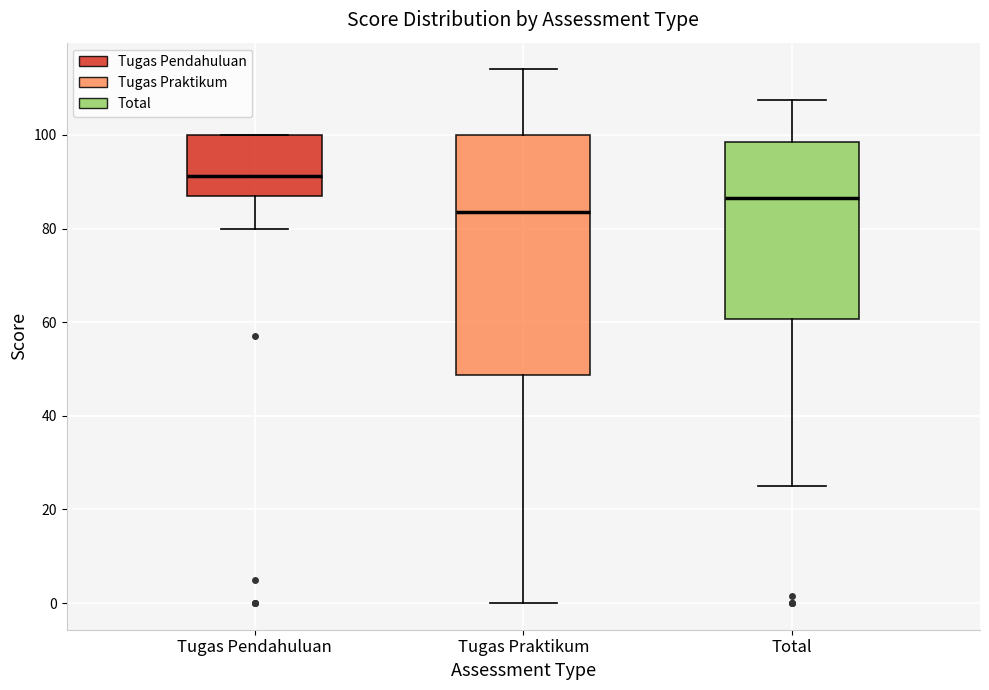

Reading left to right, transcribe this box plot: for each box, give where its median line is, the range the box spans, and where its two whiskers end, as read against the y-axis. The values are not printed on the chart, so give them approximately, as read against the axis.

Tugas Pendahuluan: median 92, box 88 to 100, whiskers 80 to 100
Tugas Praktikum: median 84, box 48 to 100, whiskers 0 to 114
Total: median 86, box 60 to 98, whiskers 24 to 108